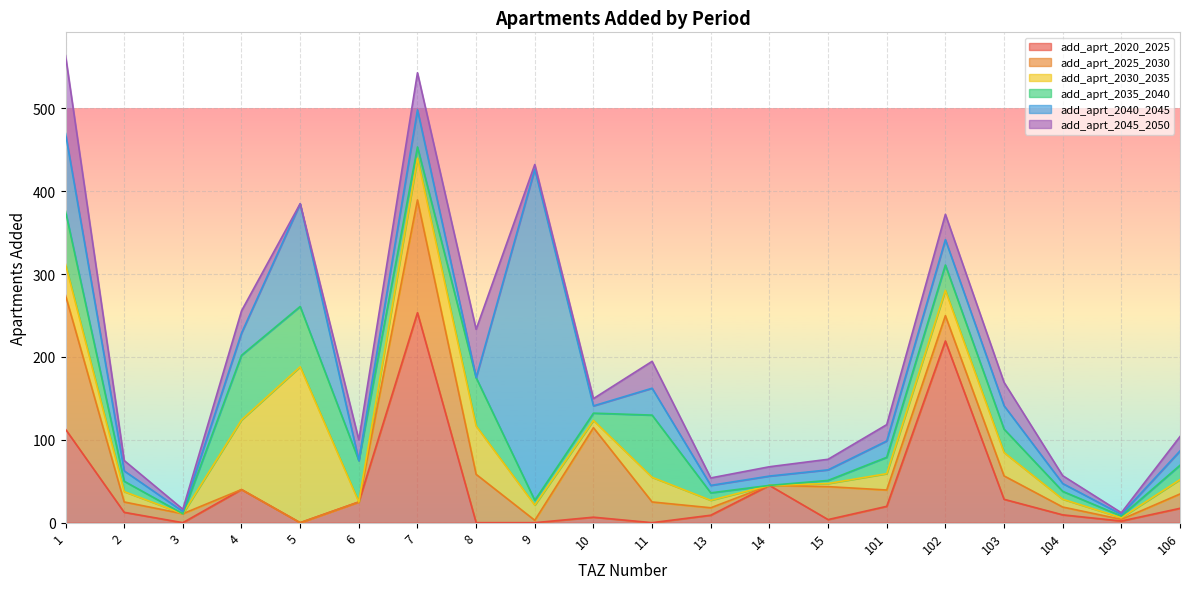

The add_aprt_2025_2030 series shows 0.0 at 6. True or false?

True